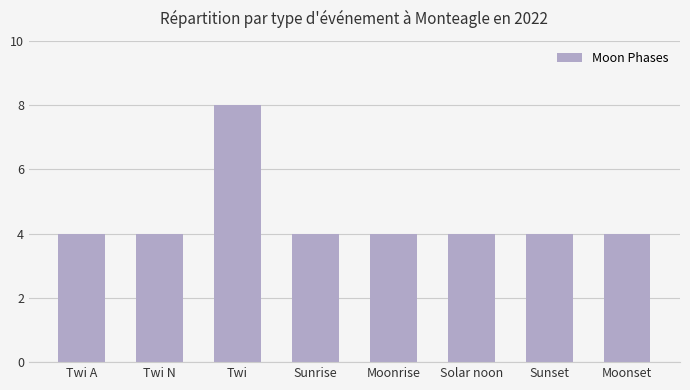

What position from the left is Moonrise?

5